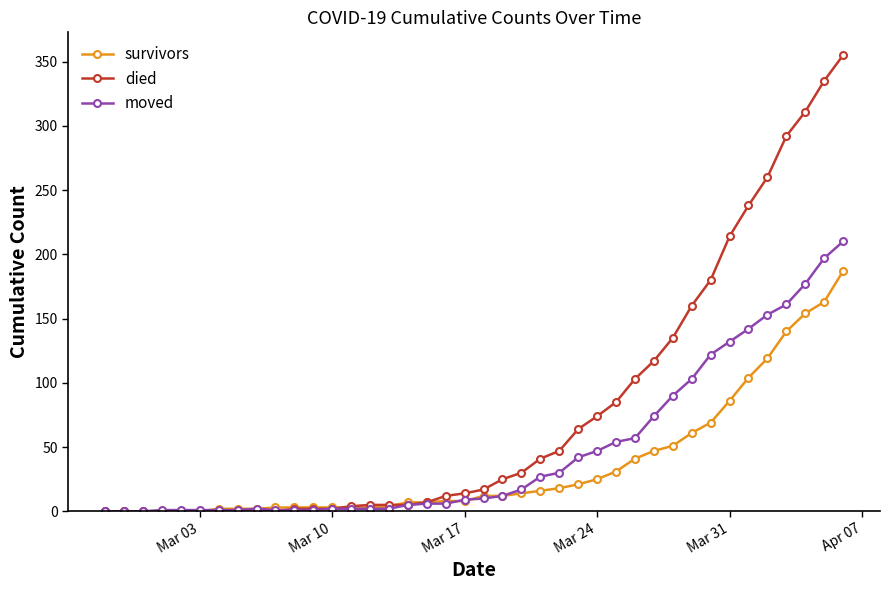

List the series in order of their peak value, lowest first.

survivors, moved, died